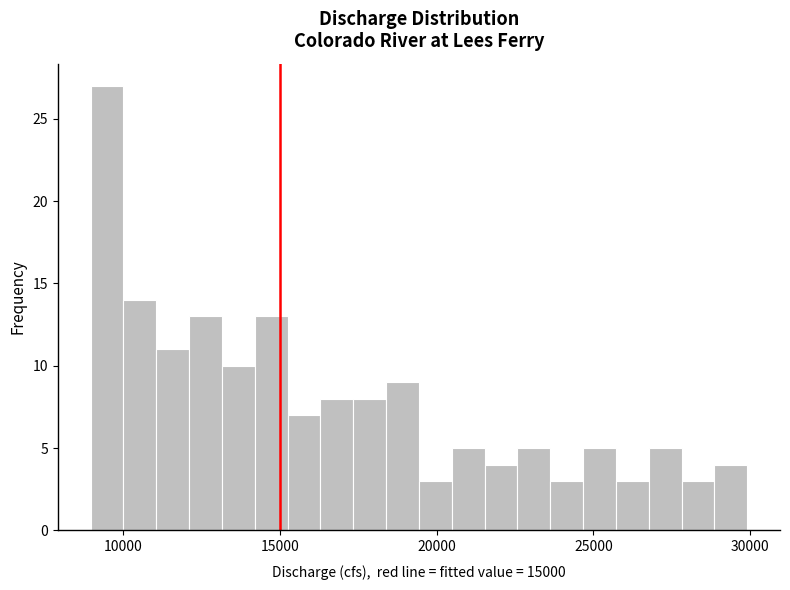

Around what value on the x-axis is the tallest bar? Give the approximate position of its centre, as read against the axis.

9500